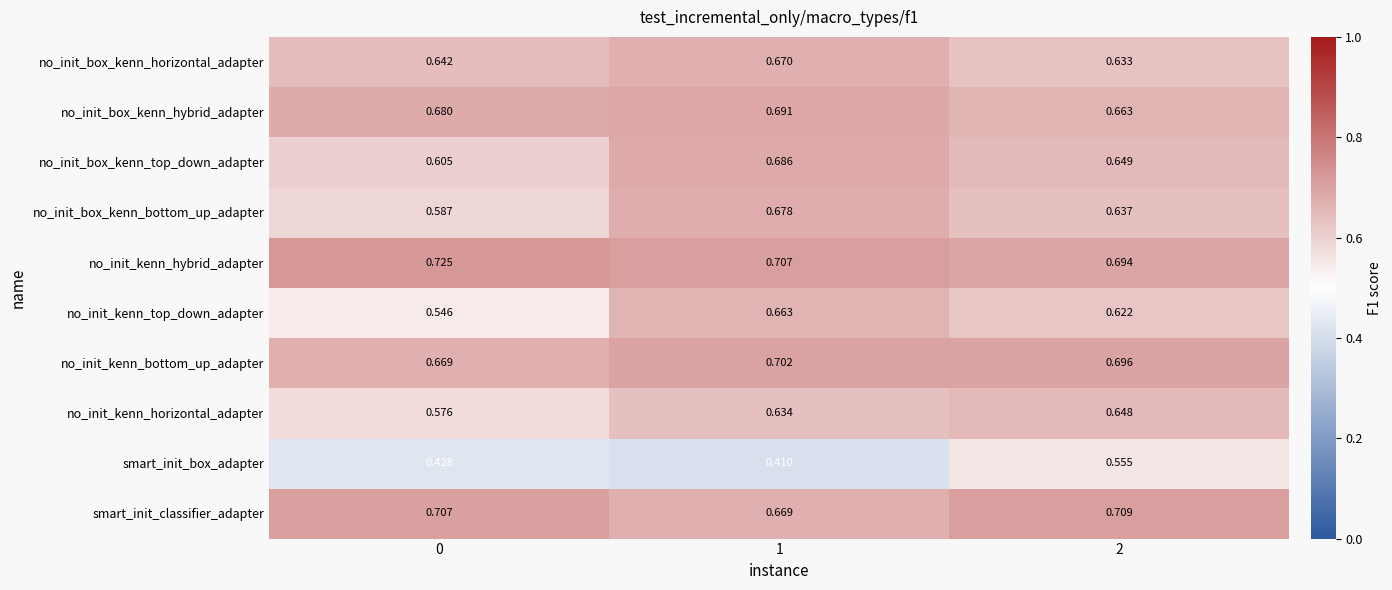

Which series changed the most between 0 and 1?

no_init_kenn_top_down_adapter